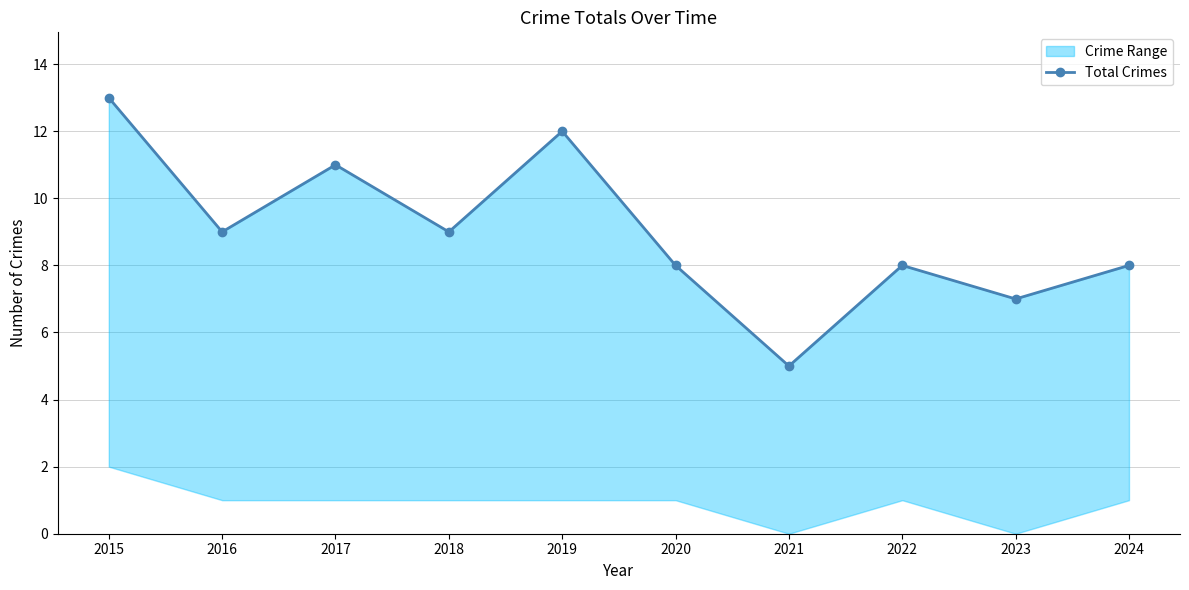

At which category does the data reach its first local peak?

2017